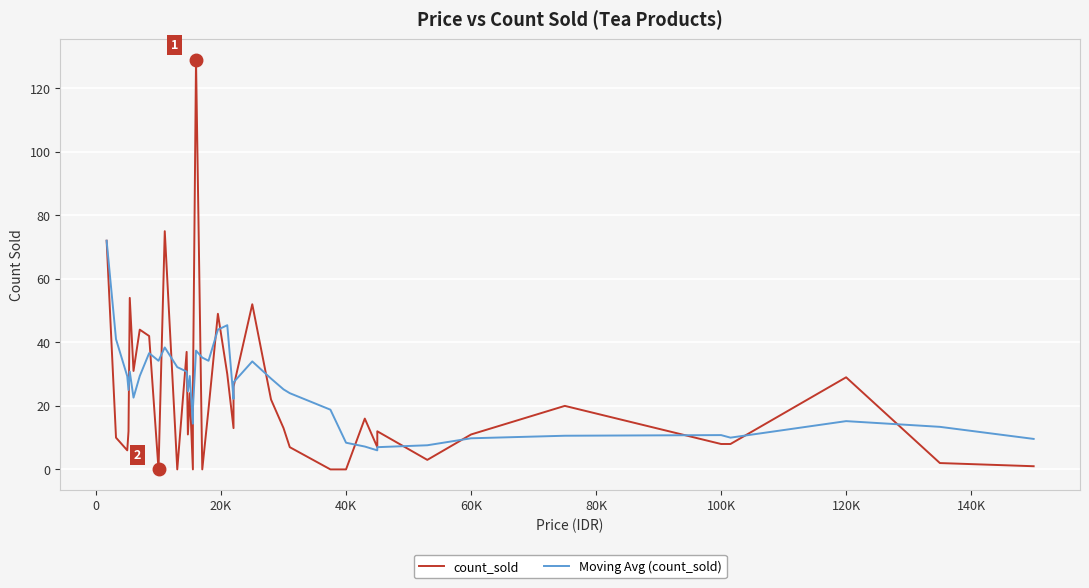

The value of Moving Avg (count_sold) at 0 is 54.1. True or false?

False